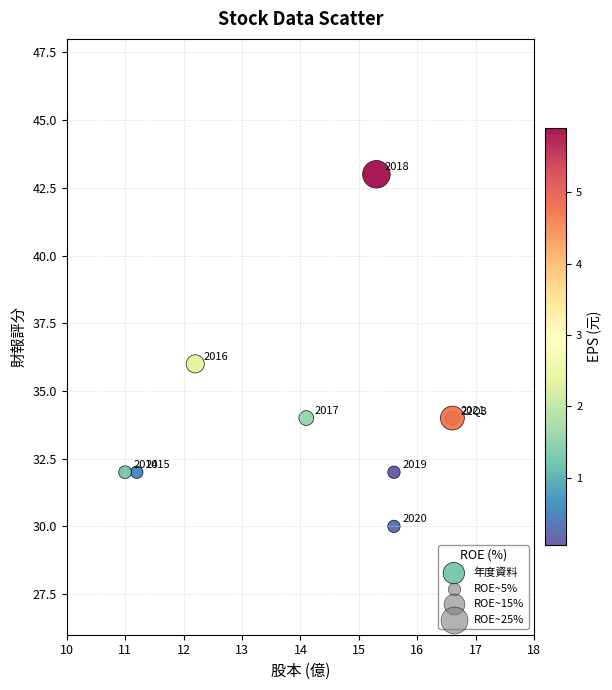

What Y value in the scatter plot is closest to 36?

36